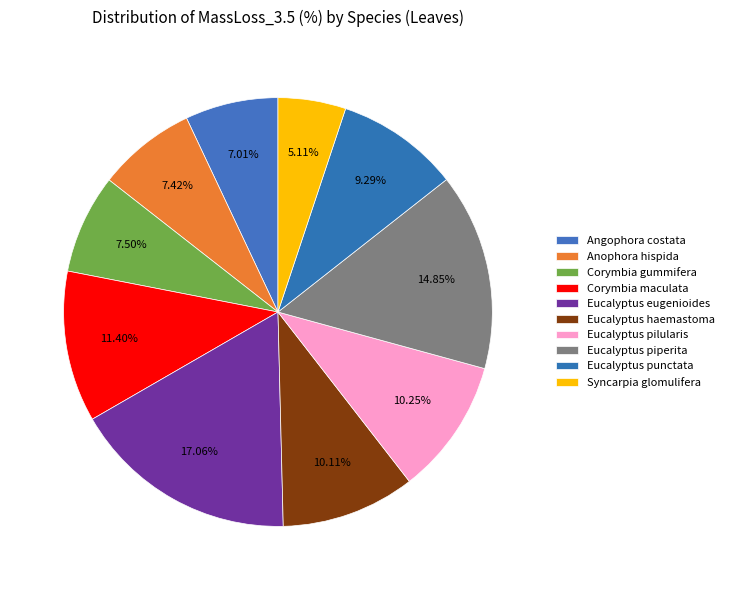

How many segments does this pie chart have?

10